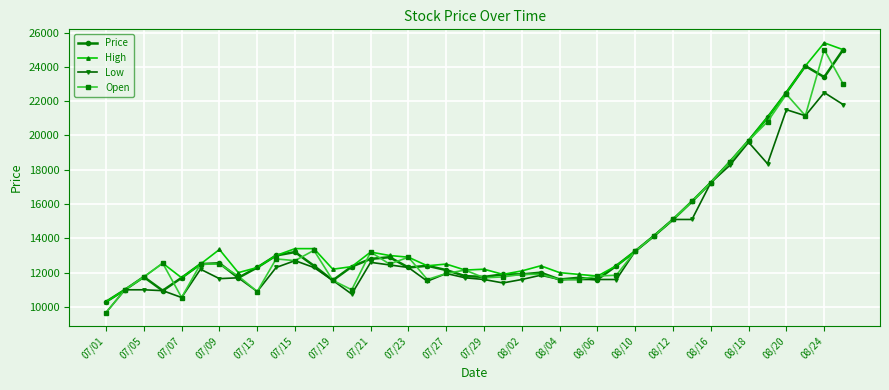

True or false: Price has more than 2 points higher than both neighbors.

True